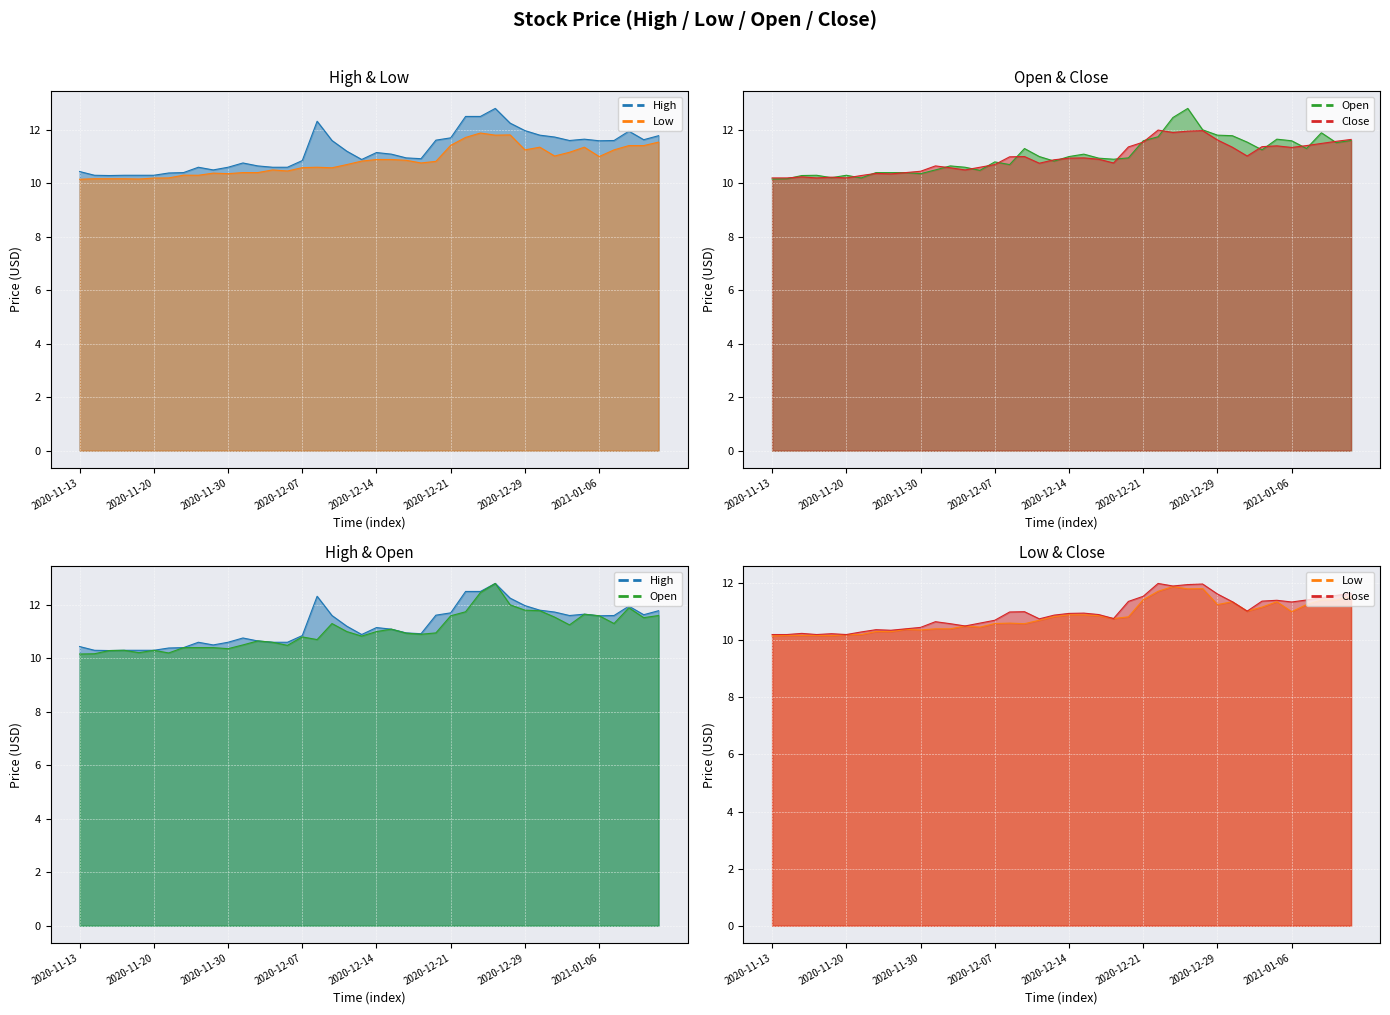

True or false: Low has more than 0 points higher than both neighbors.

True